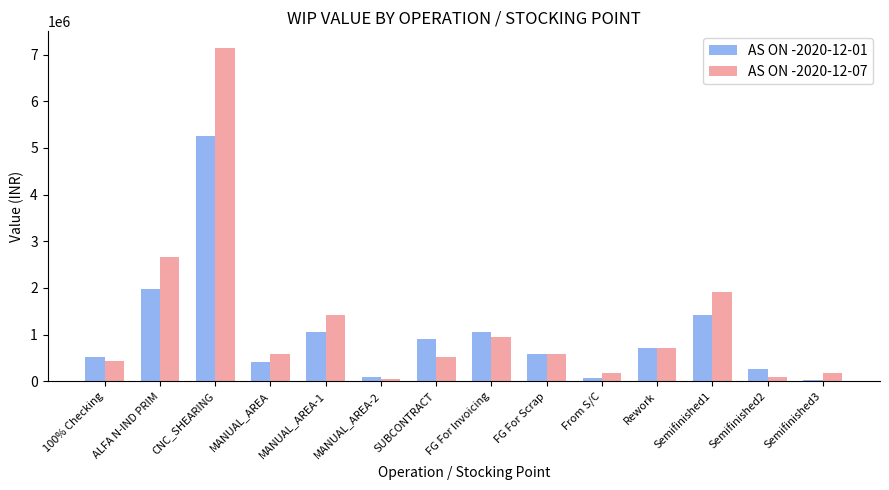

What is the lowest value of the AS ON -2020-12-01 series?

37252.6